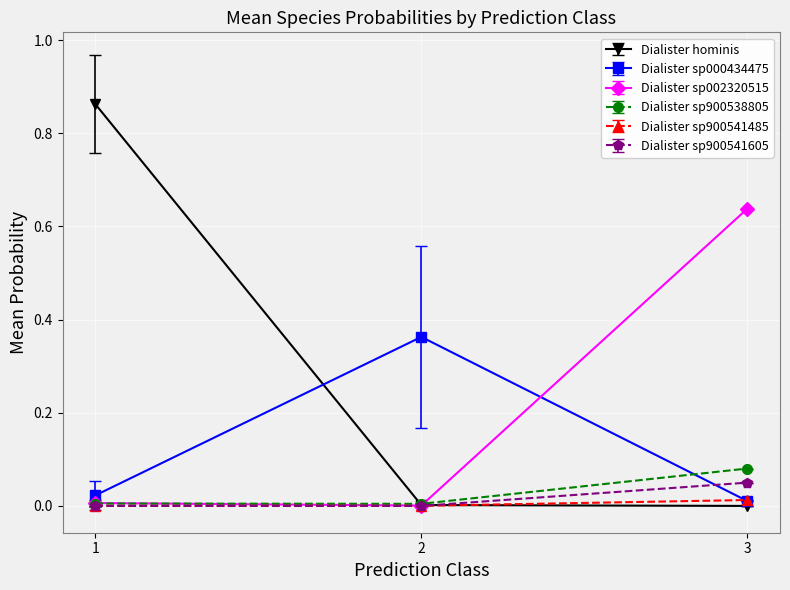

Is it true that Dialister hominis equals 0.0 at 3?

True